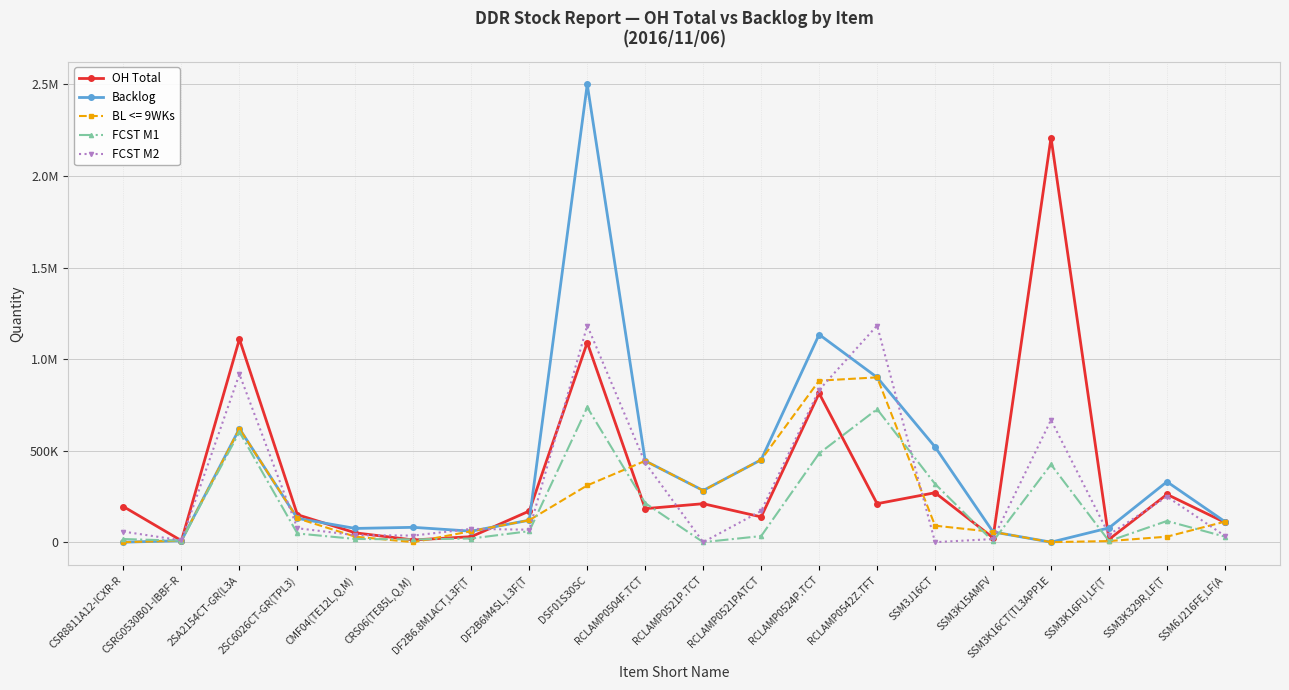

Does the chart have visible grid lines?

Yes